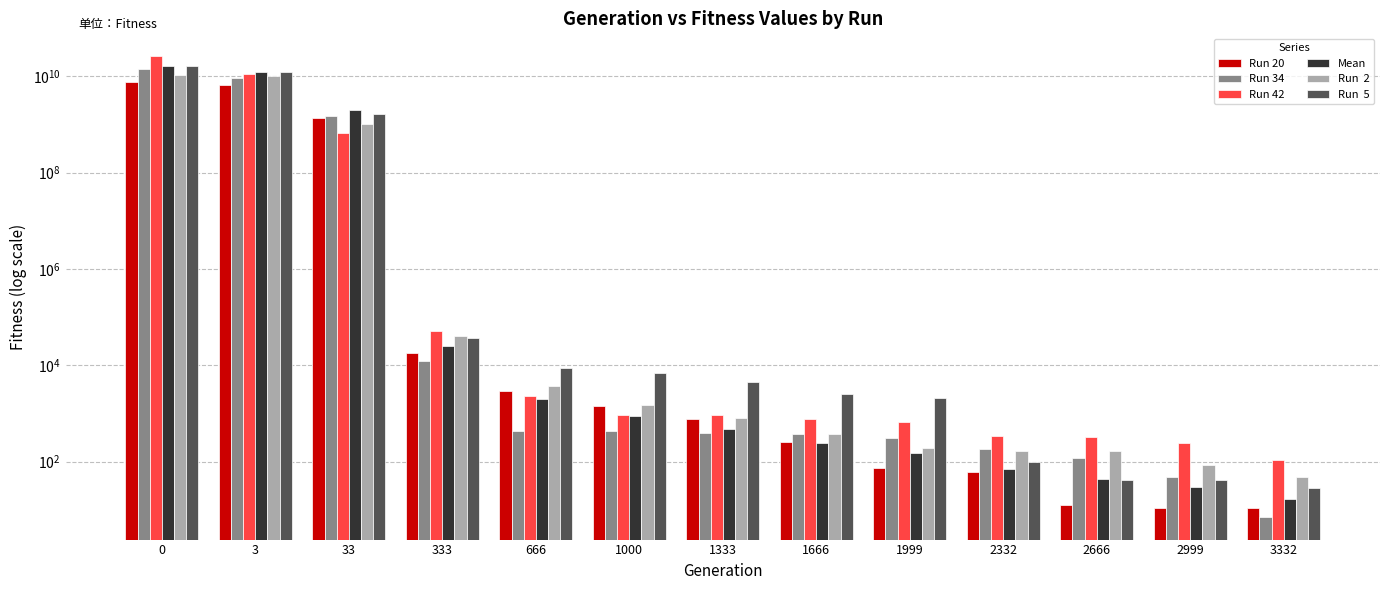

The Run 42 series shows 54.5 at 3332. True or false?

False